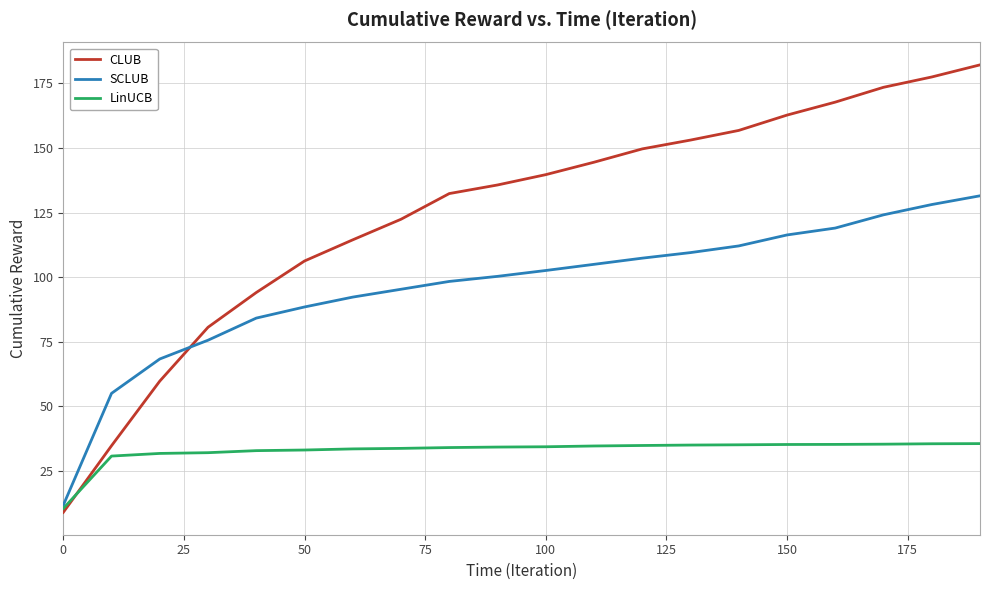

What is the lowest value of the LinUCB series?

10.5